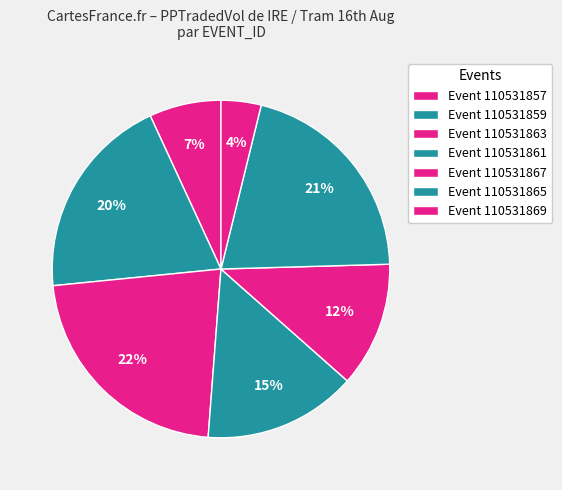

How many slices are in this pie chart?

7